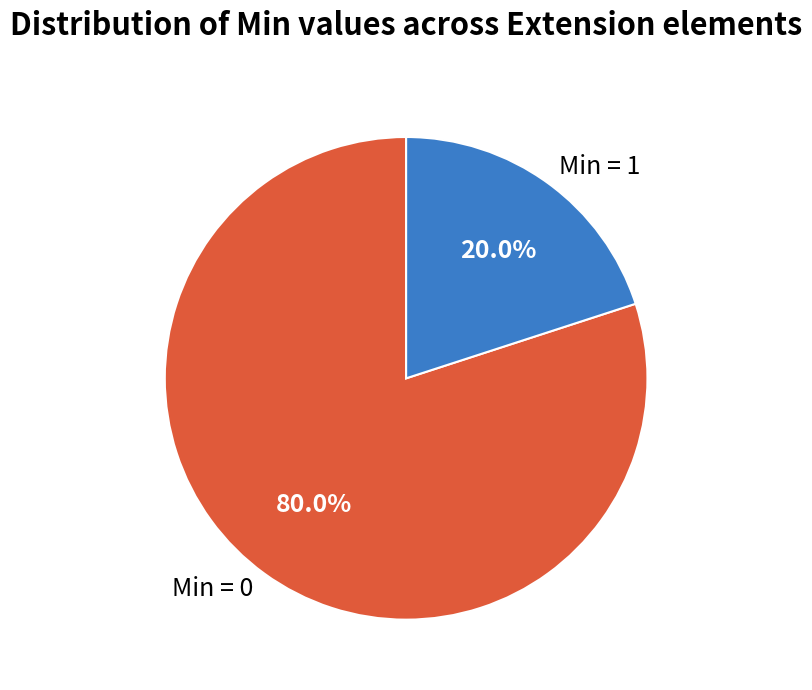

What is the smallest slice in the pie chart?

Min = 1